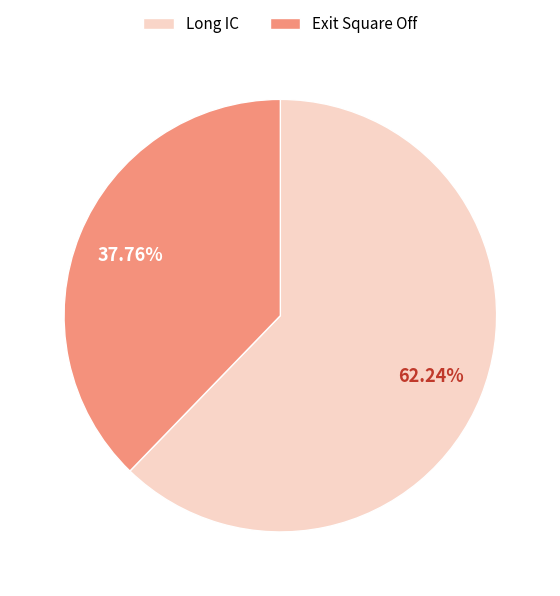

What portion of the pie excludes Exit Square Off?

62.2%